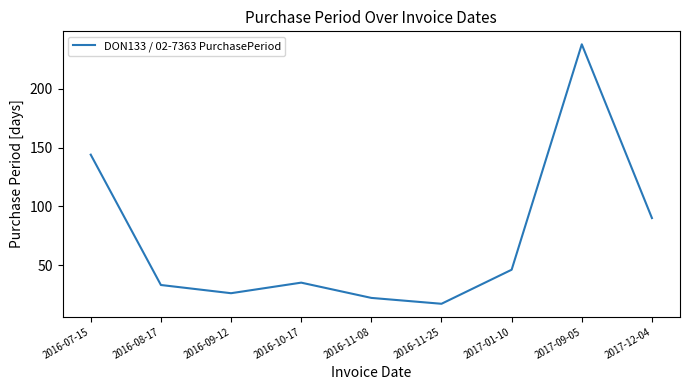

What position from the left is 2017-12-04?

9